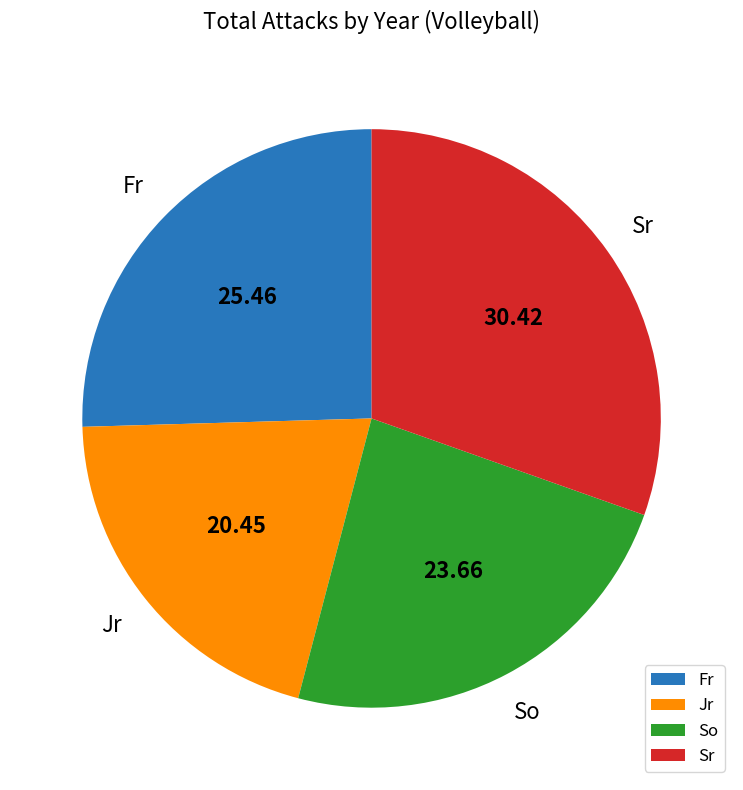

Does So account for over 50% of the chart?

No